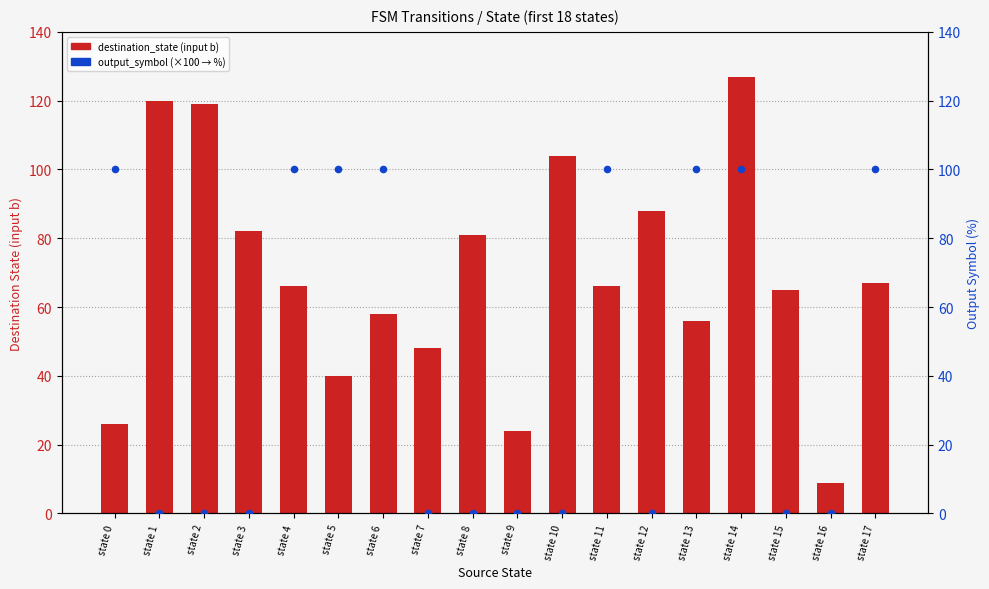

Which series has the largest total across all categories?

destination_state (input b)